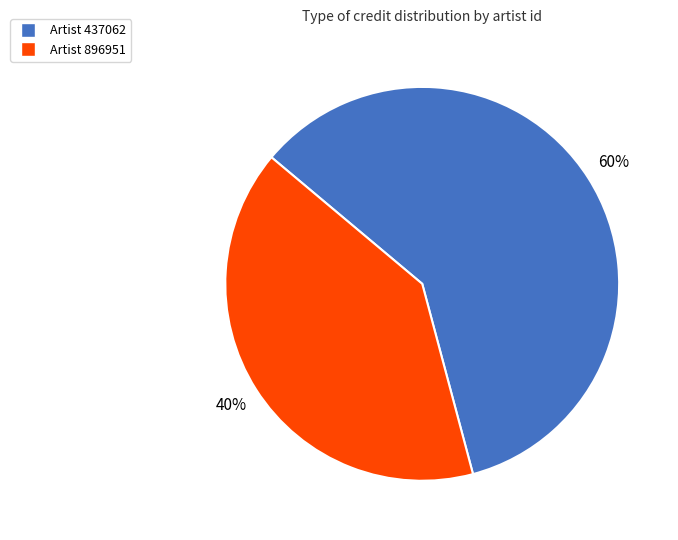

To the nearest percent, what is the average slice percentage?

50%